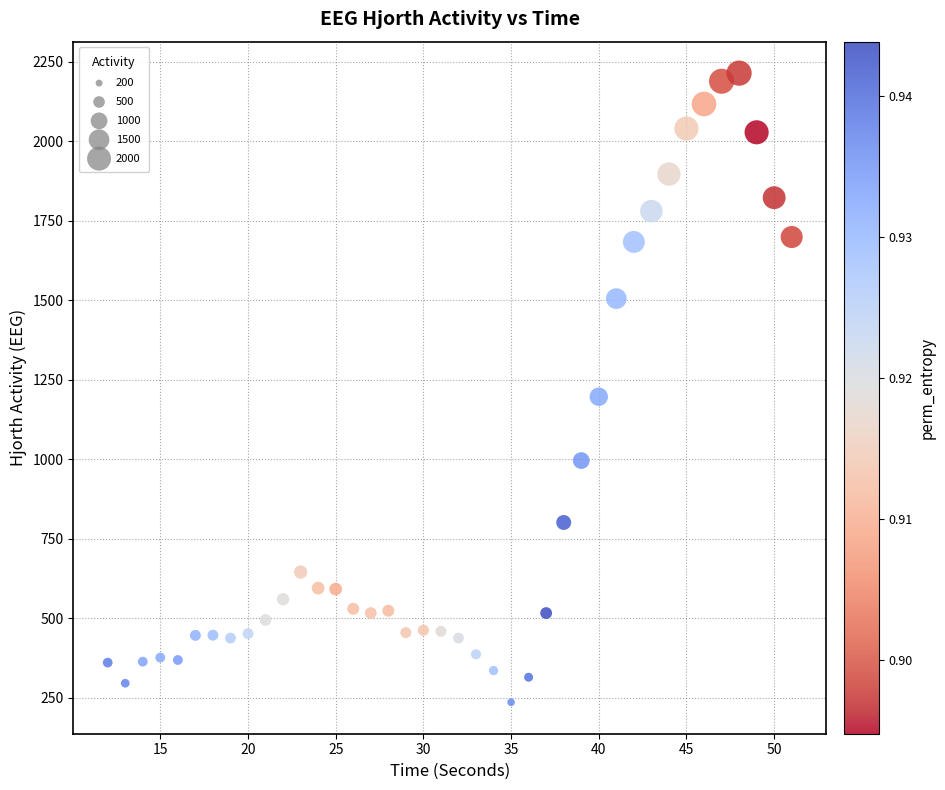

What is the range of Y values (max minus min)?

1978.3